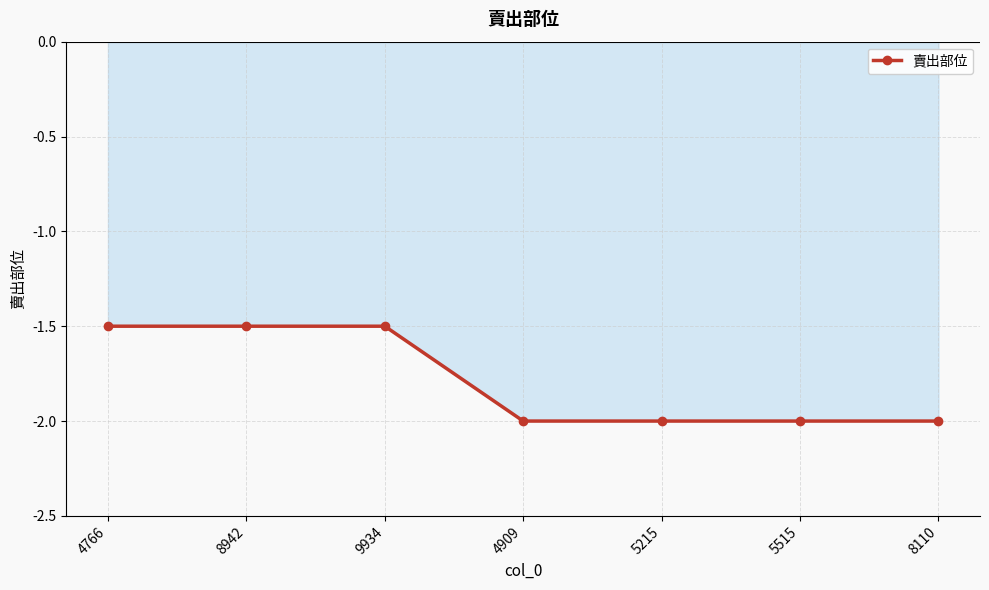

What position from the left is 4766?

1